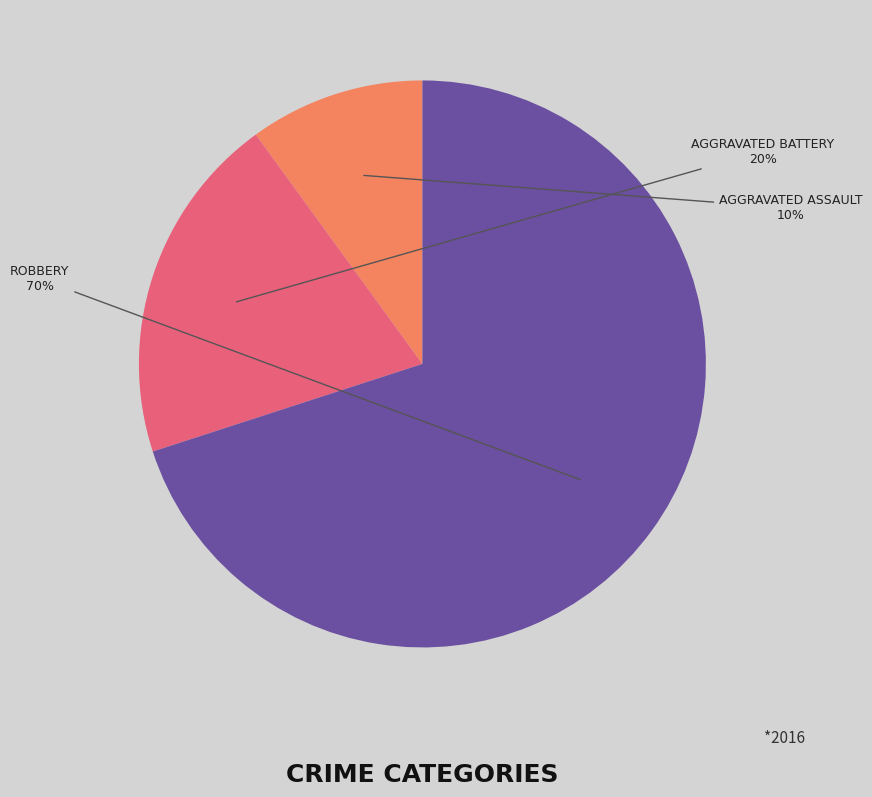

Does any single category account for the majority?

Yes